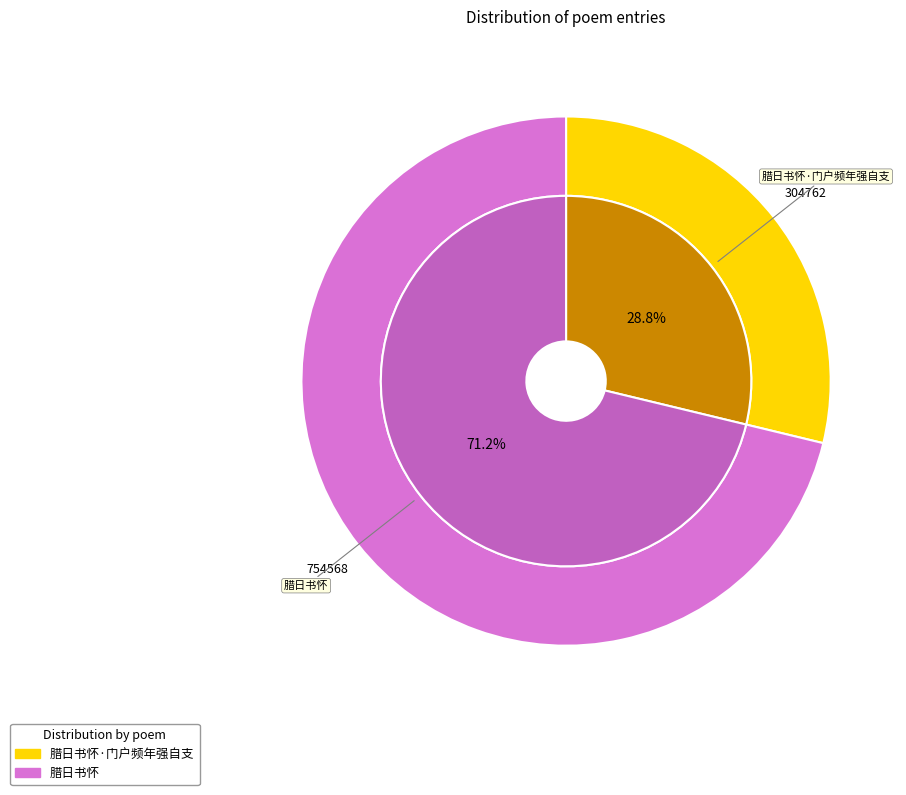

How much of the chart is everything except 腊日书怀·门户频年强自支?

71.2%